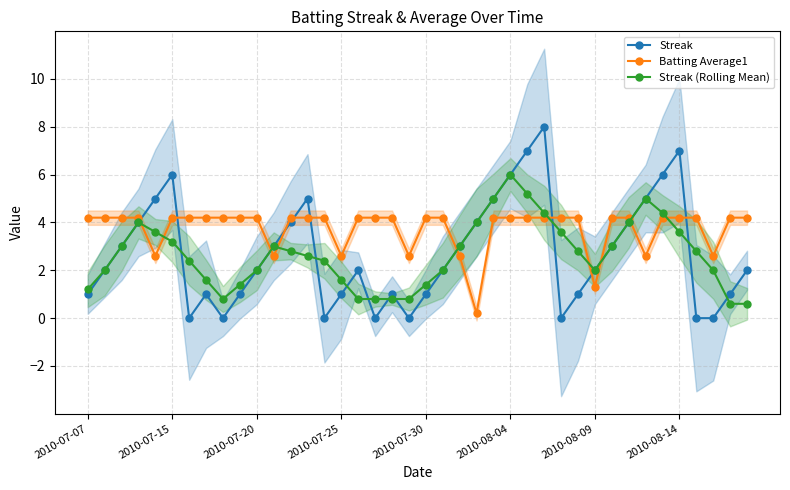

List the series in order of their peak value, highest first.

Streak, Streak (Rolling Mean), Batting Average1